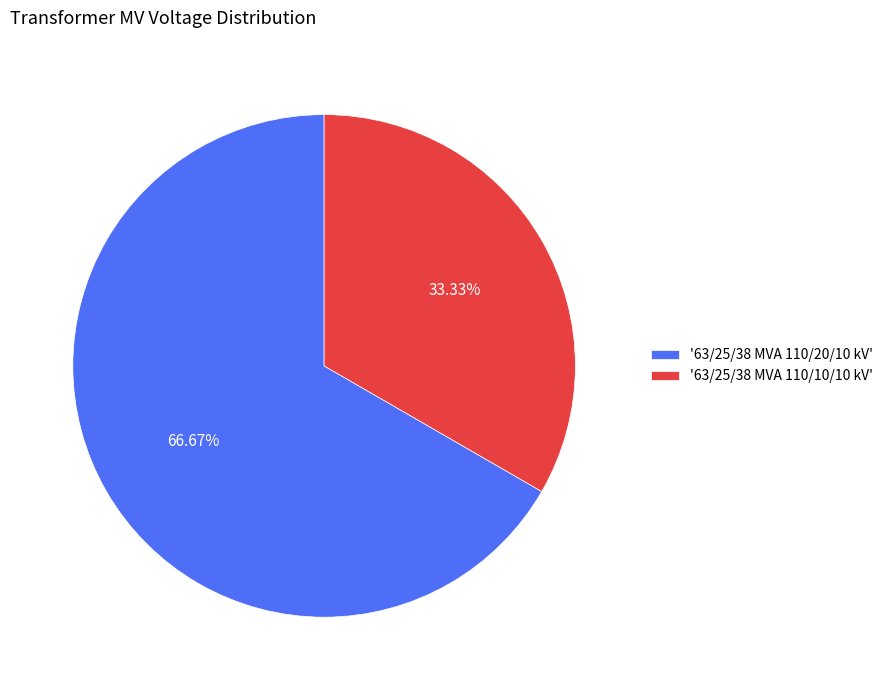

How many segments does this pie chart have?

2